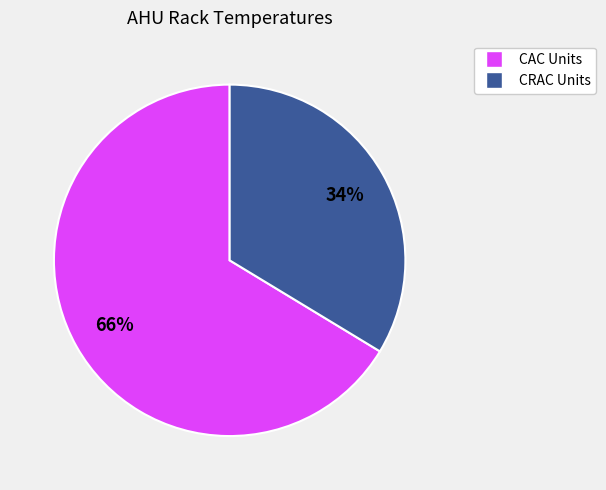

To the nearest percent, what is the average slice percentage?

50%